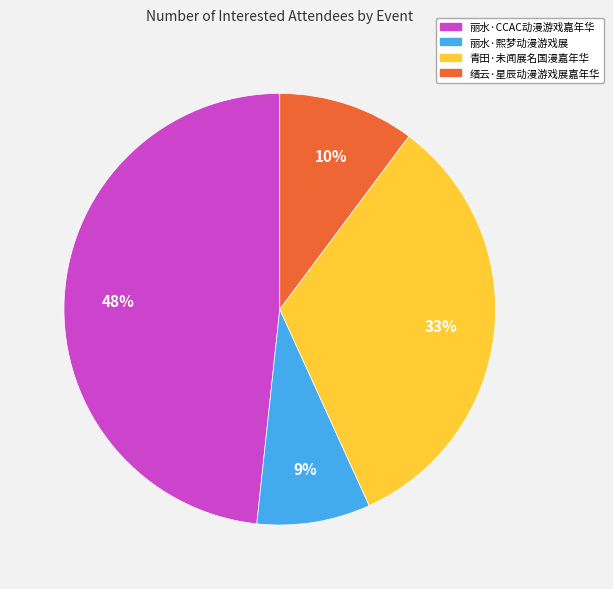

Is it true that 青田·未闻展名国漫嘉年华 is 20% of the pie?

False